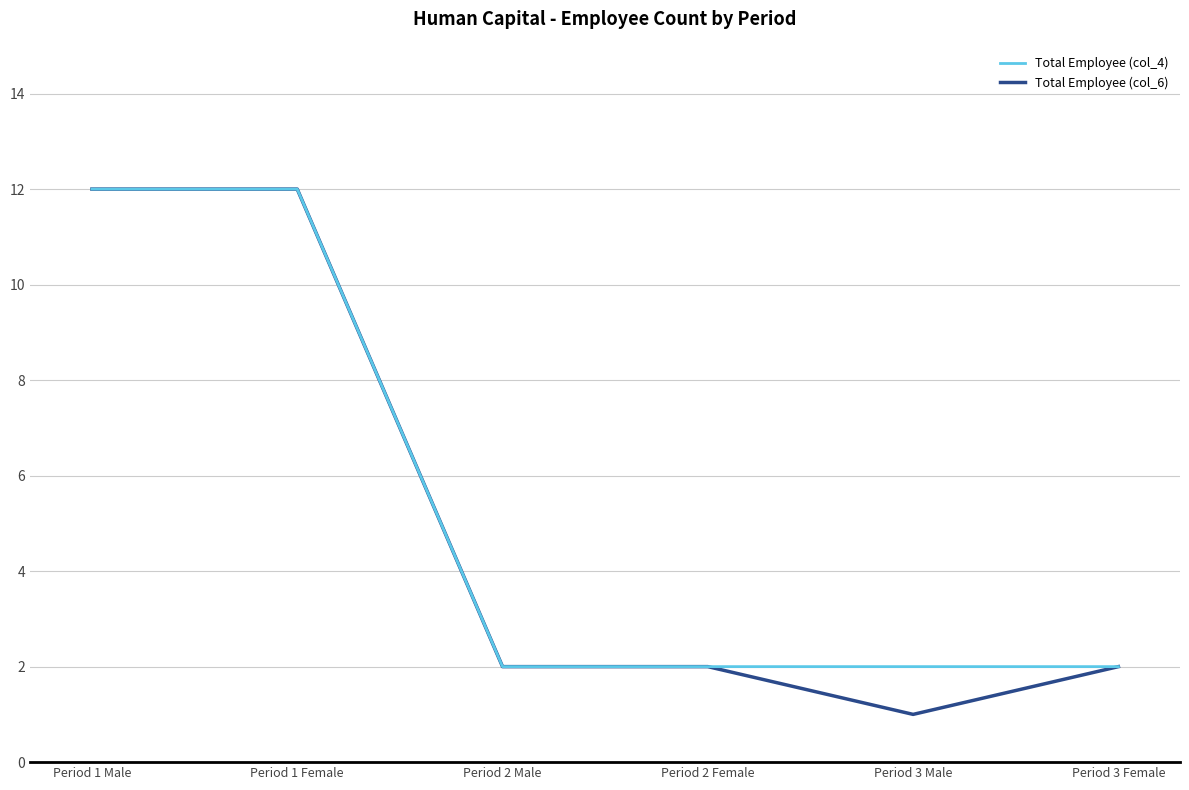

What is the total value across all series at Period 3 Male?

3